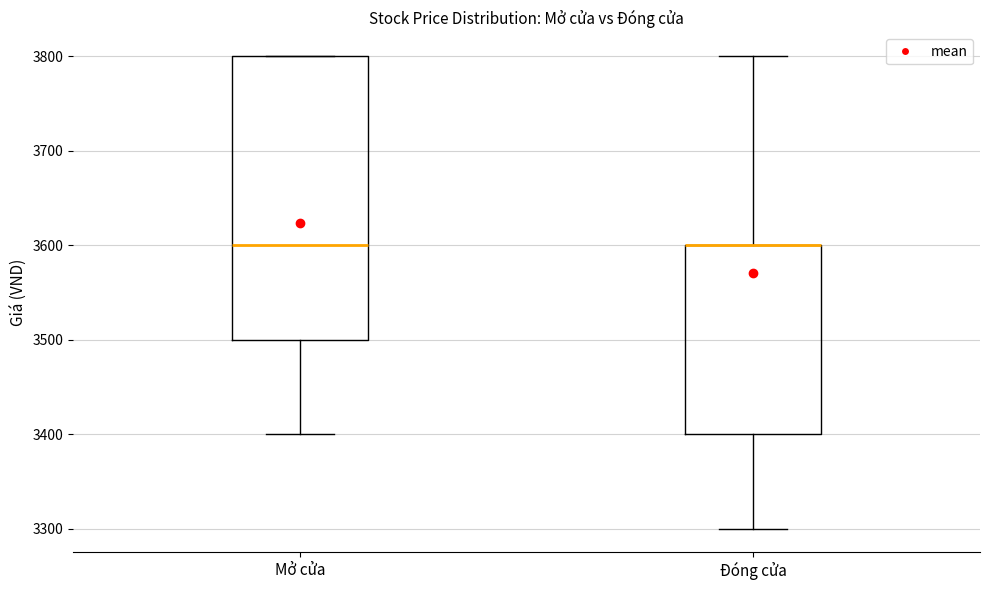

Comparing the boxes themselves (not the whiskers), which one is the tallest?

Mở cửa